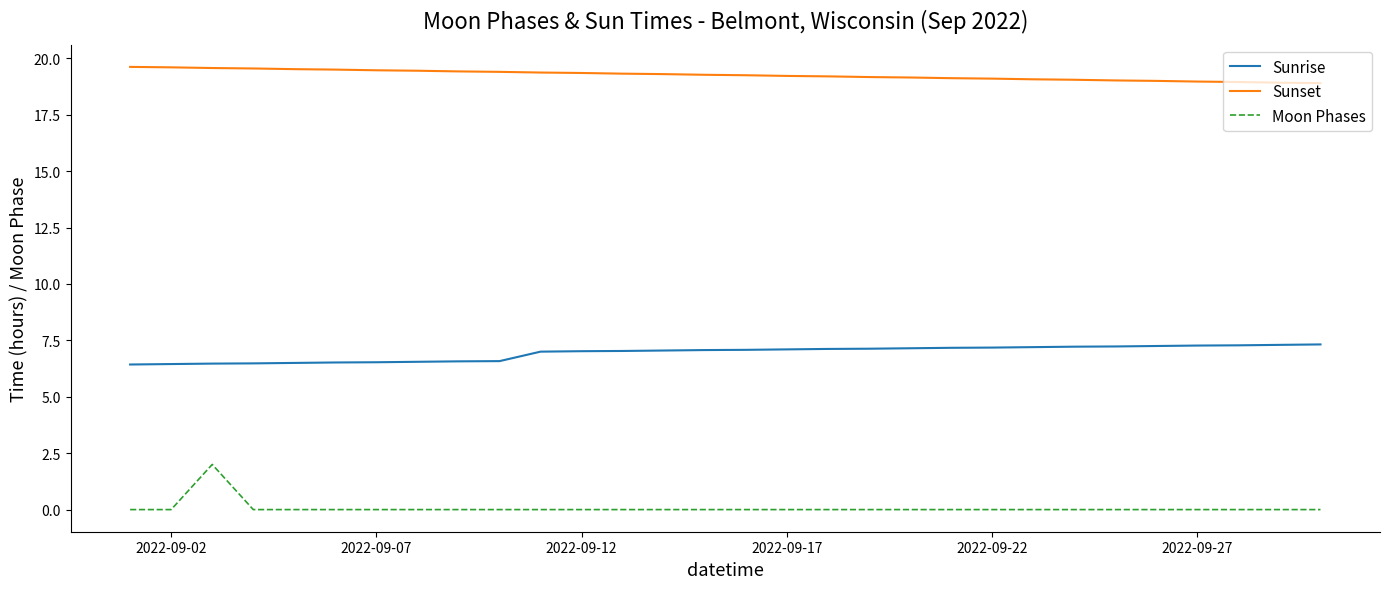

How many lines are shown in the chart?

3